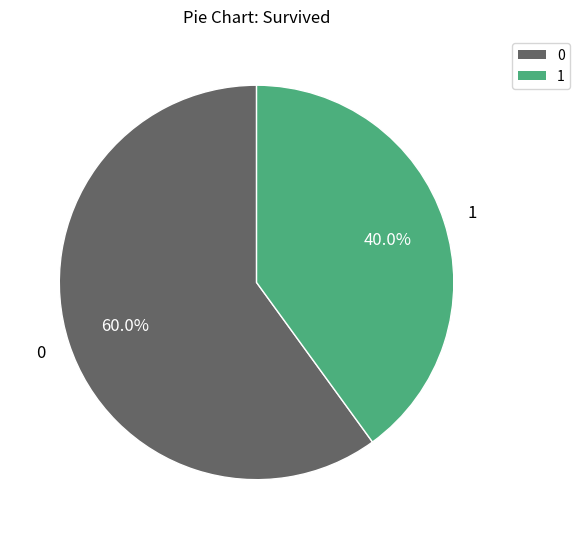

How many segments does this pie chart have?

2